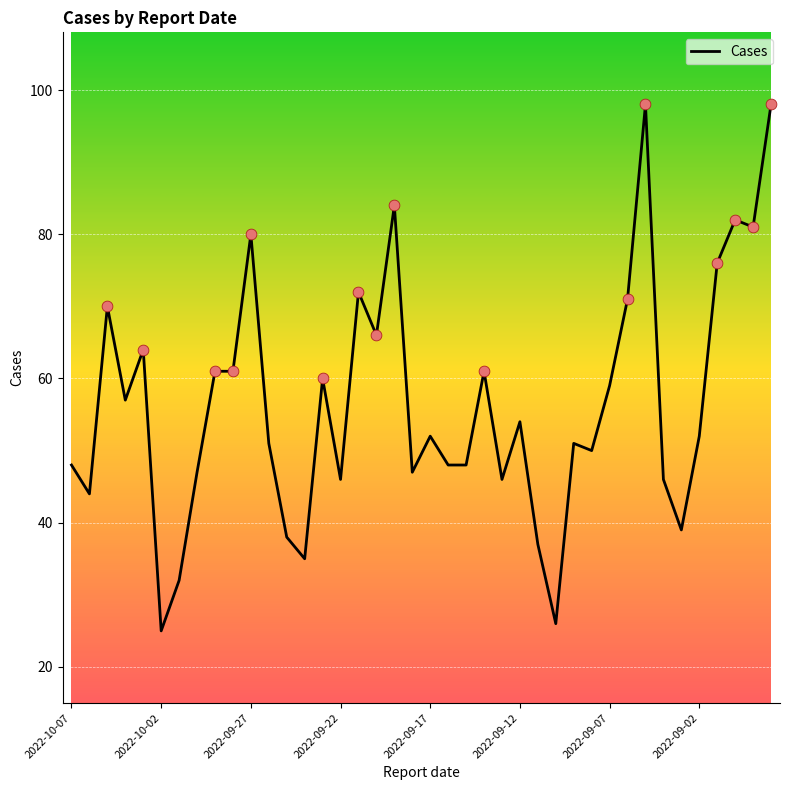

What is the minimum value shown in the chart?

25